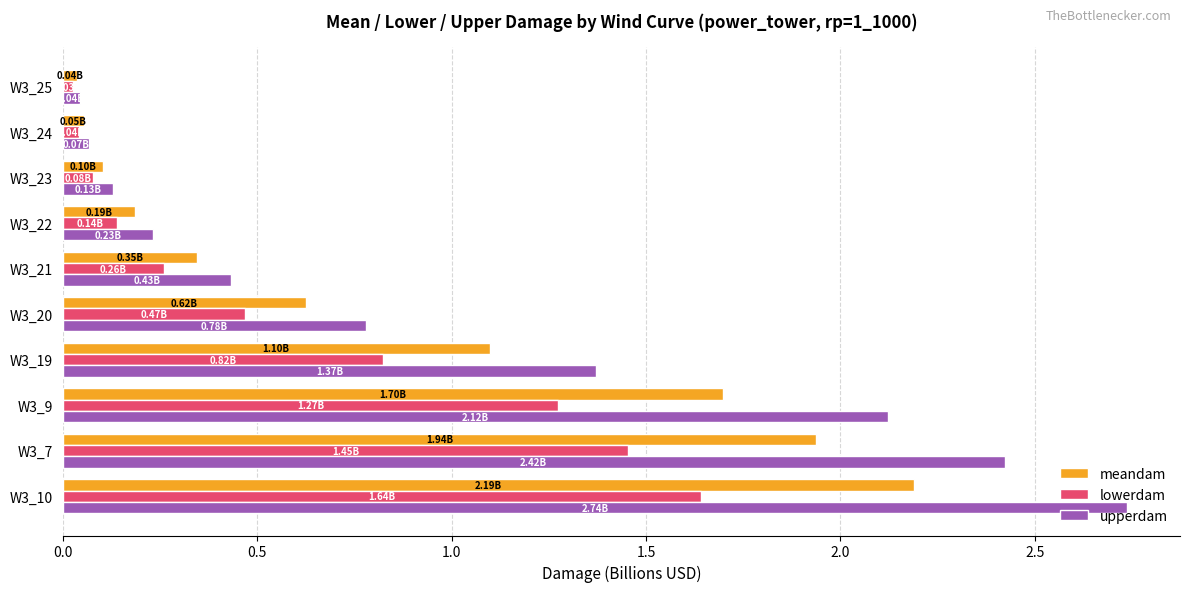

Rank the series by their average value, from lowest to highest.

lowerdam, meandam, upperdam